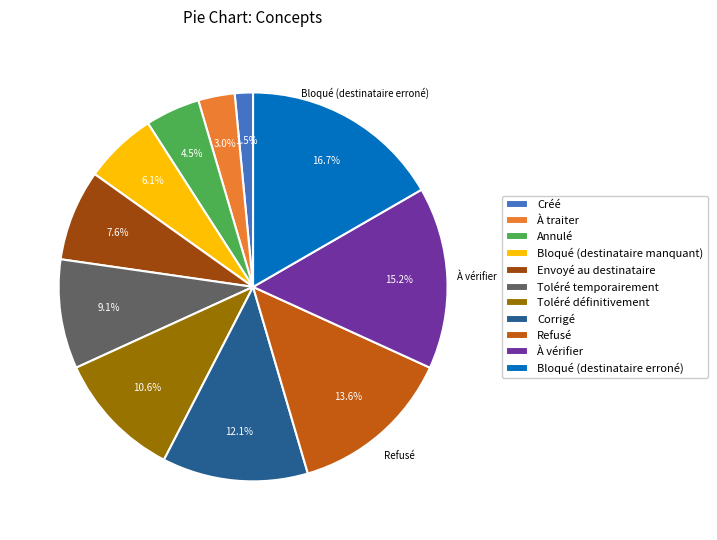

Which slice is the smallest?

Créé